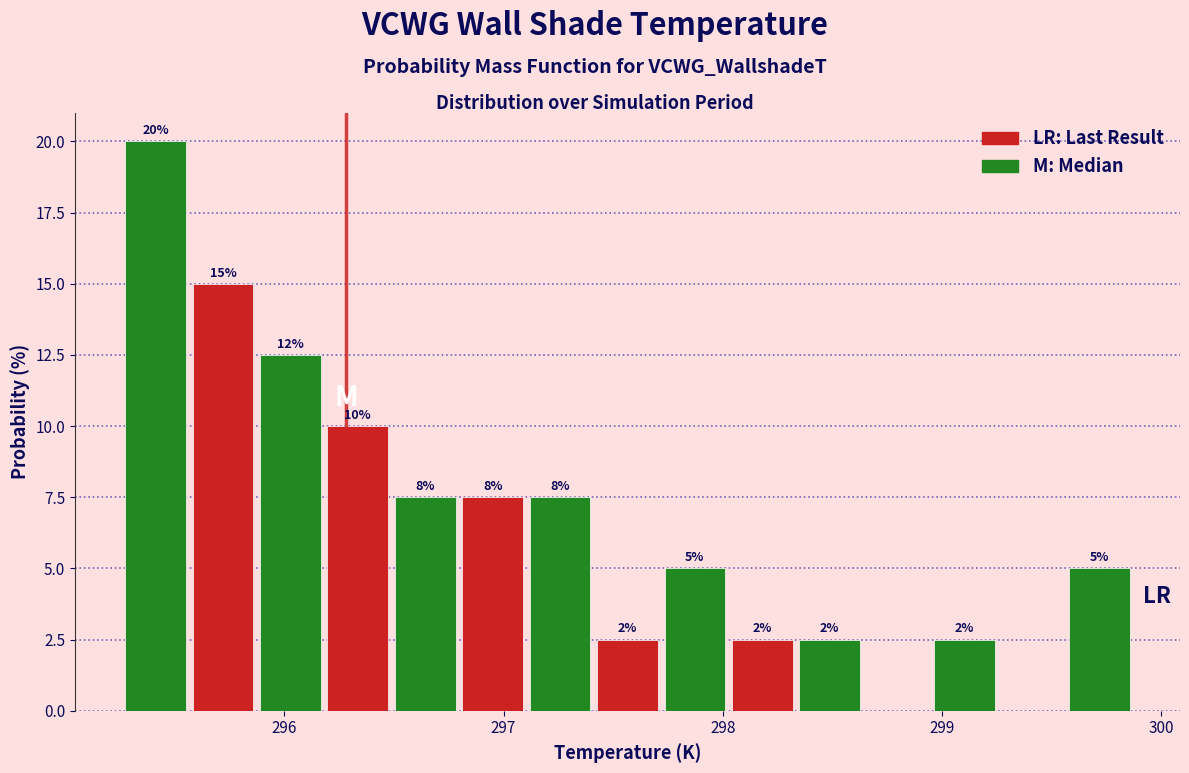

Around what value on the x-axis is the tallest bar? Give the approximate position of its centre, as read against the axis.

295.4